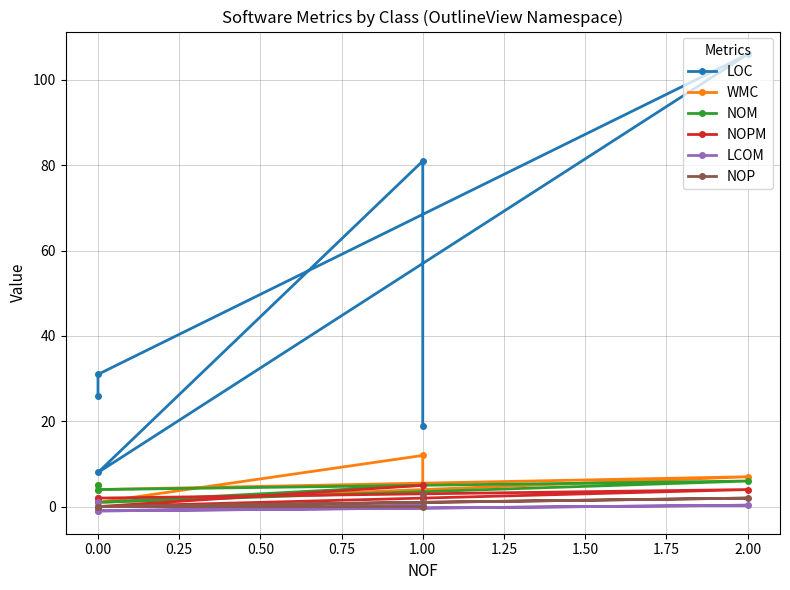

How many times do NOP and WMC cross each other?

1